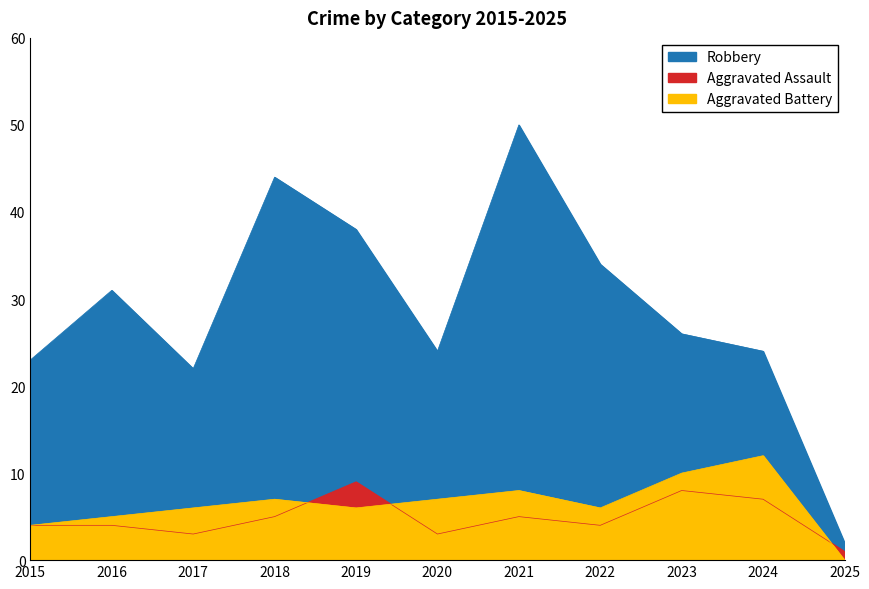

The value of Robbery at 2025 is 2. True or false?

True